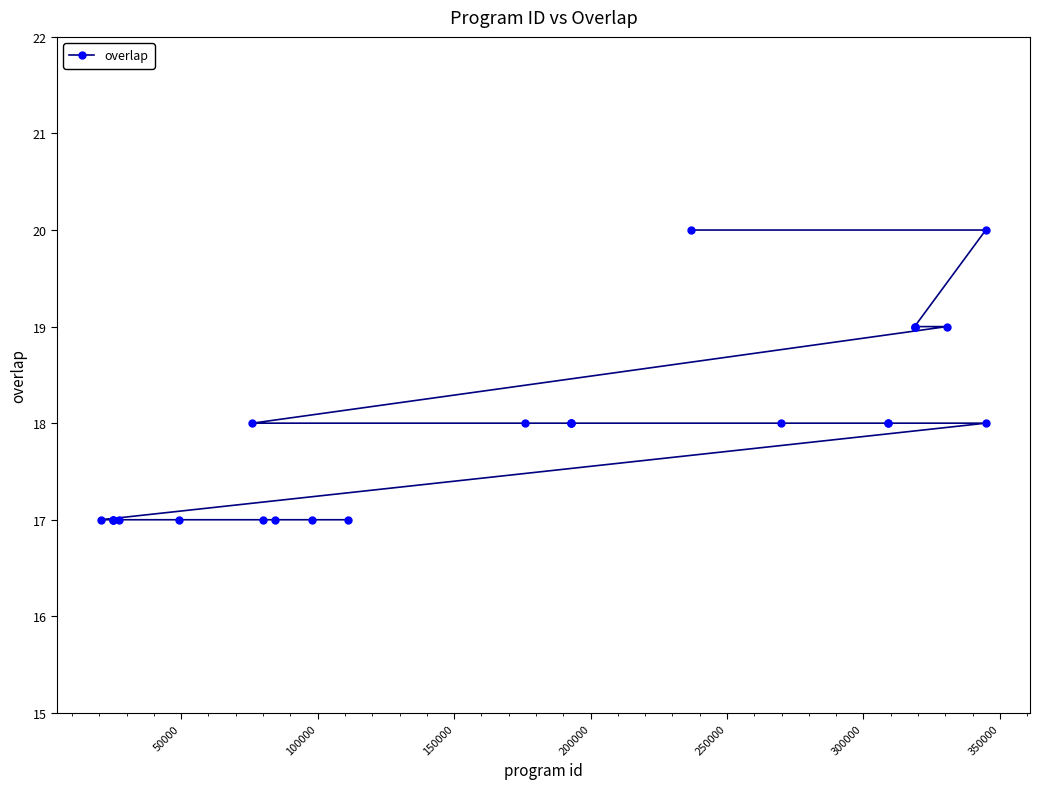

What is the greatest value displayed?

20